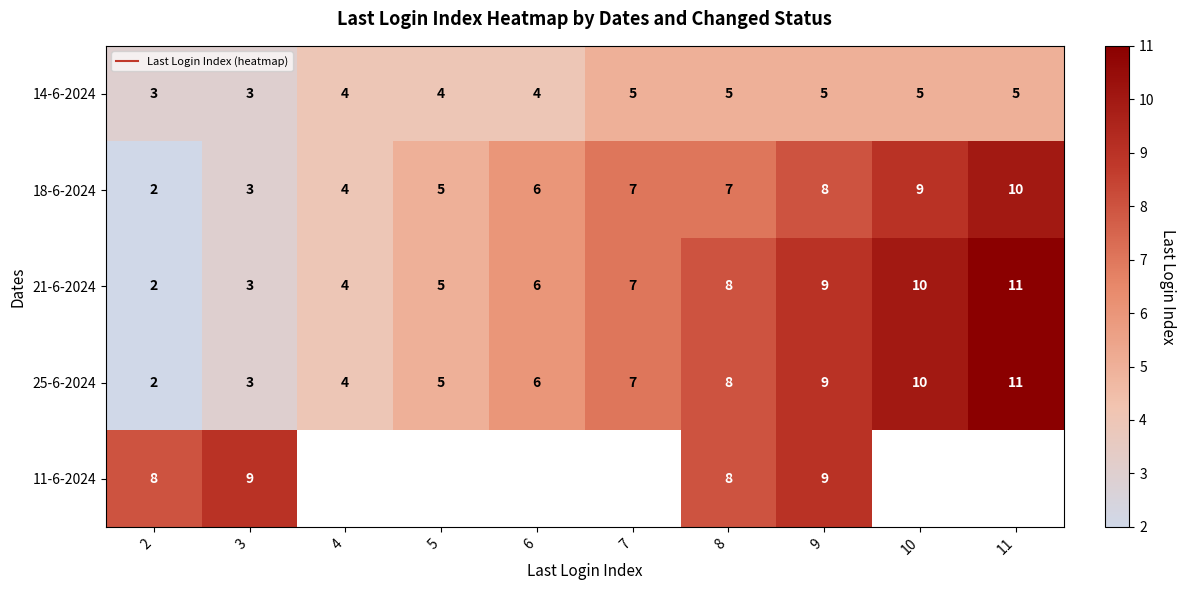

List the labels in order of 25-6-2024 value, largest first.

11, 10, 9, 8, 7, 6, 5, 4, 3, 2